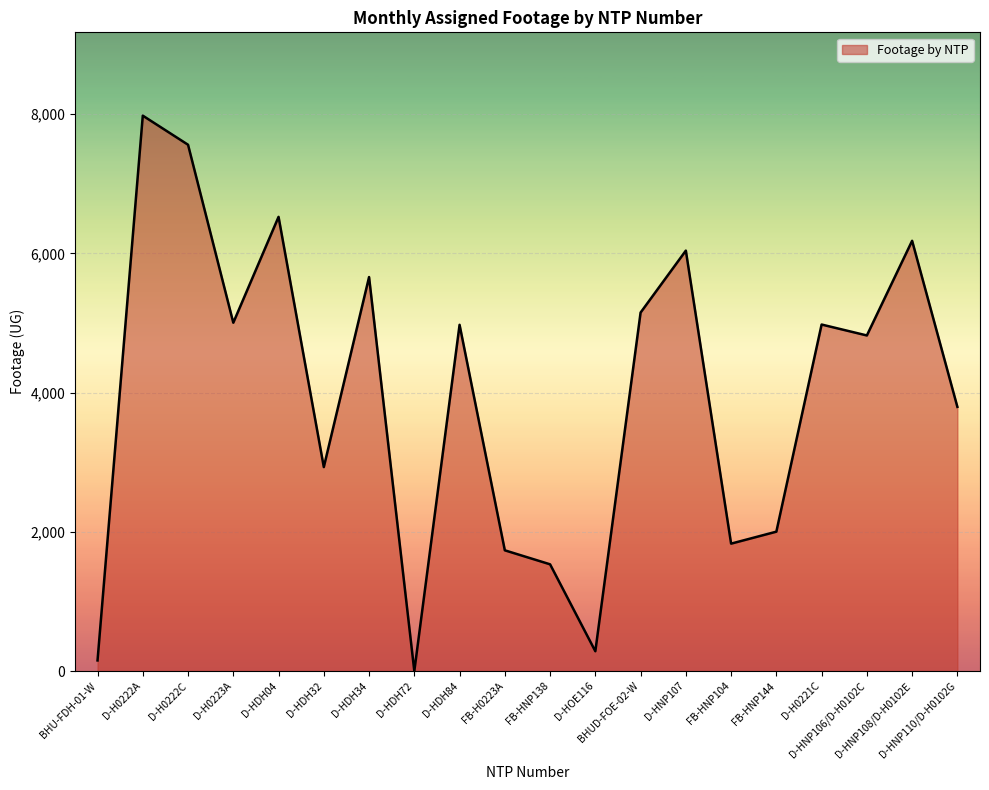

What is the greatest value displayed?

7980